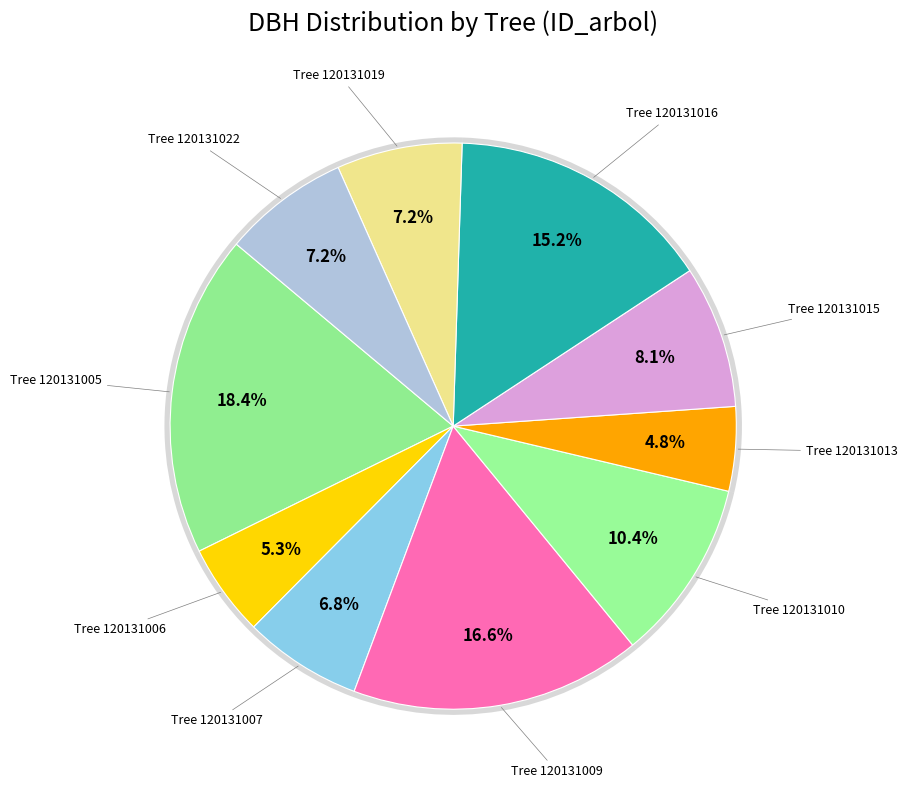

The 120131015 slice represents 1% of the pie. True or false?

False